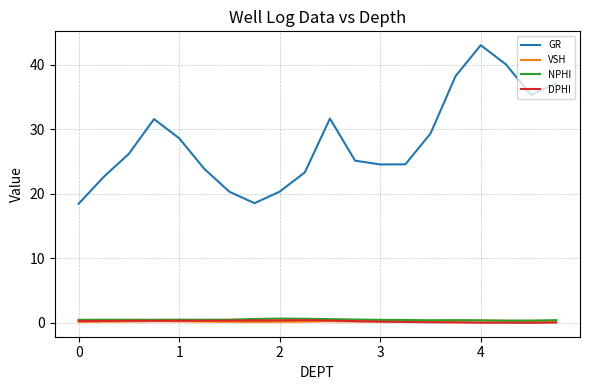

What is the lowest value of the GR series?

18.4